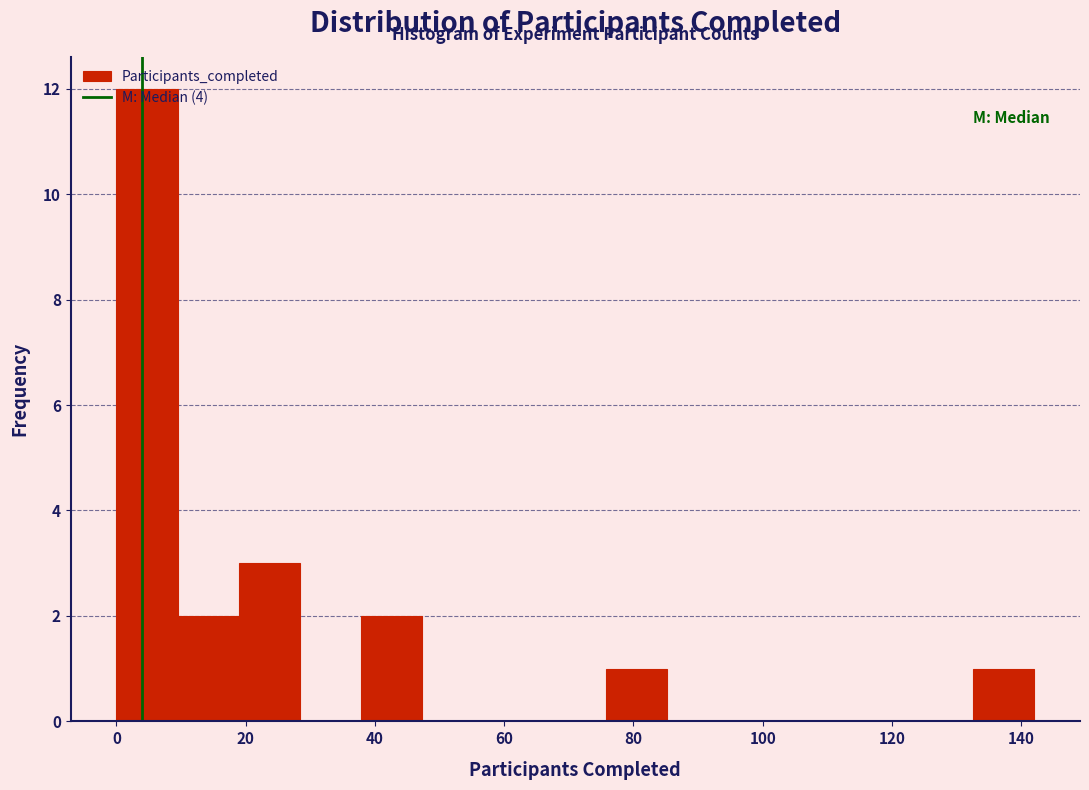

How tall is the bar that spans 38 to 48 on the x-axis? Neither the bar edges nor the heights are printed on the chart, so give them approximately, as read against the axes.

2